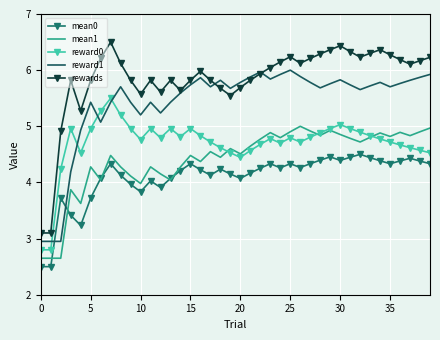

Count the number of data series in this chart.

5